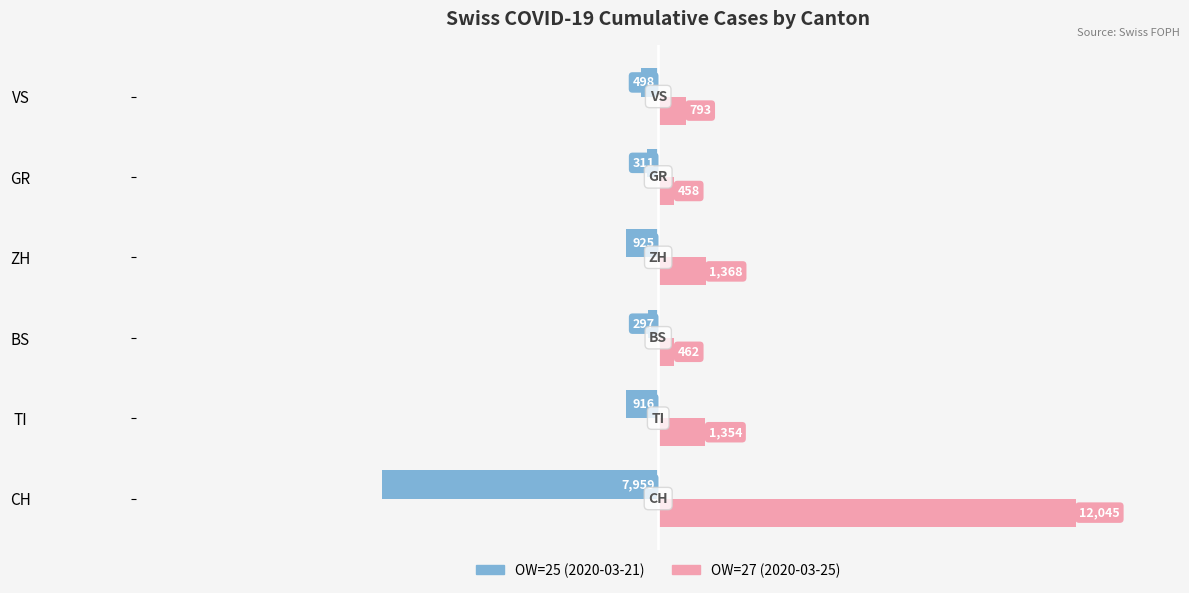

Which label corresponds to the largest value in the chart?

CH